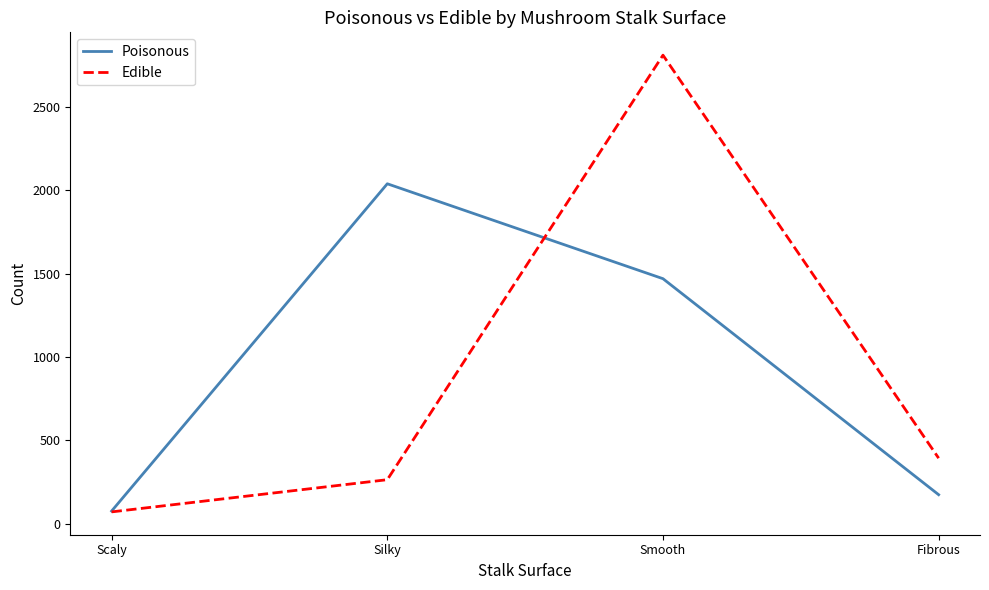

What is the spread (max minus min) of values at Smooth?

1340